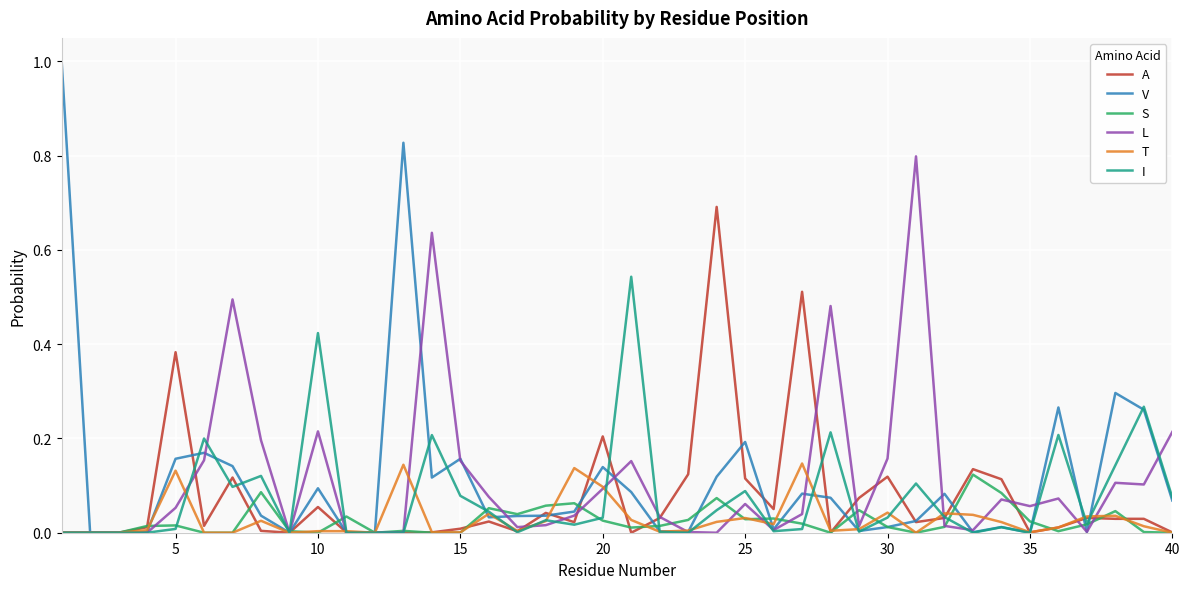

True or false: A and L intersect in this chart.

True